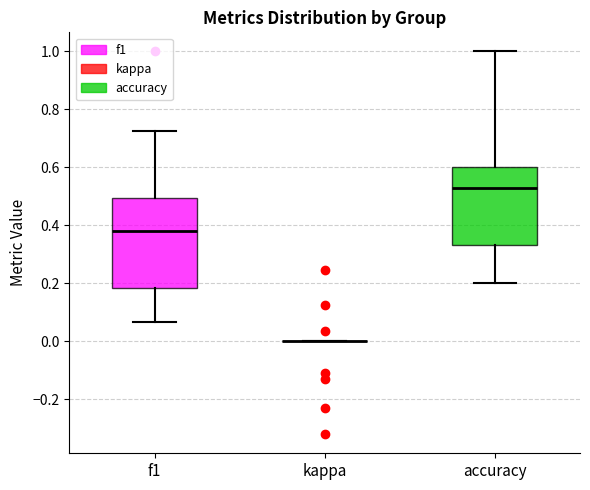

Comparing the boxes themselves (not the whiskers), which one is the tallest?

f1